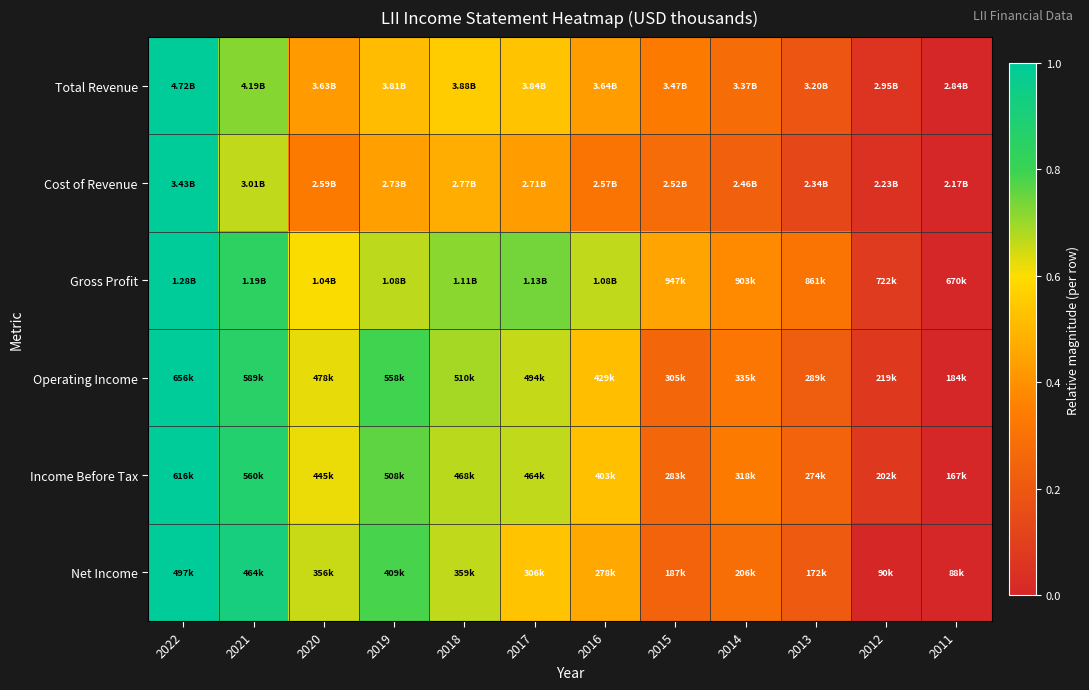

How many series are shown in this chart?

6